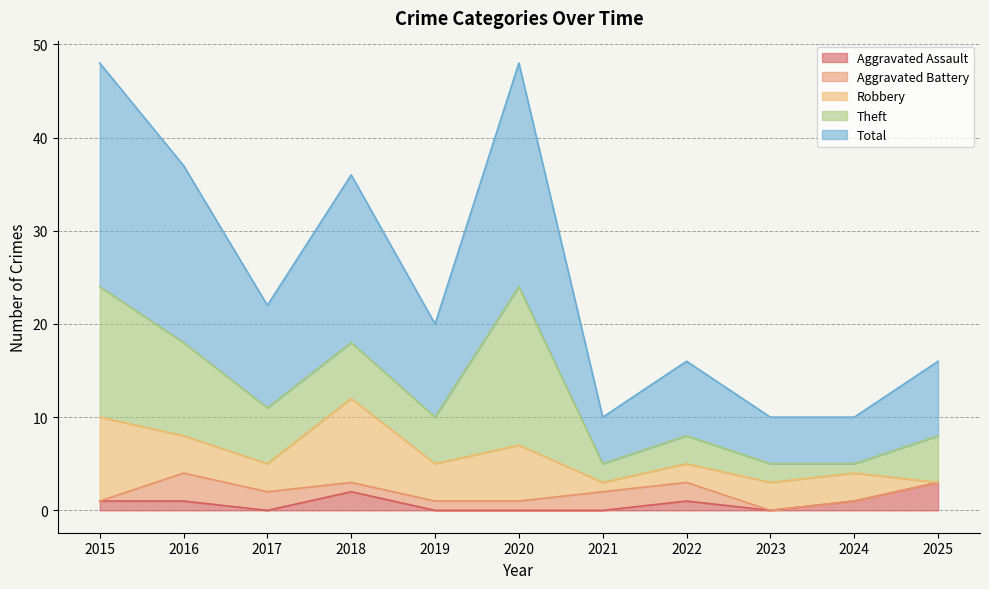

At 2015, list the series in order from largest to smallest.

Total, Theft, Robbery, Aggravated Assault, Aggravated Battery